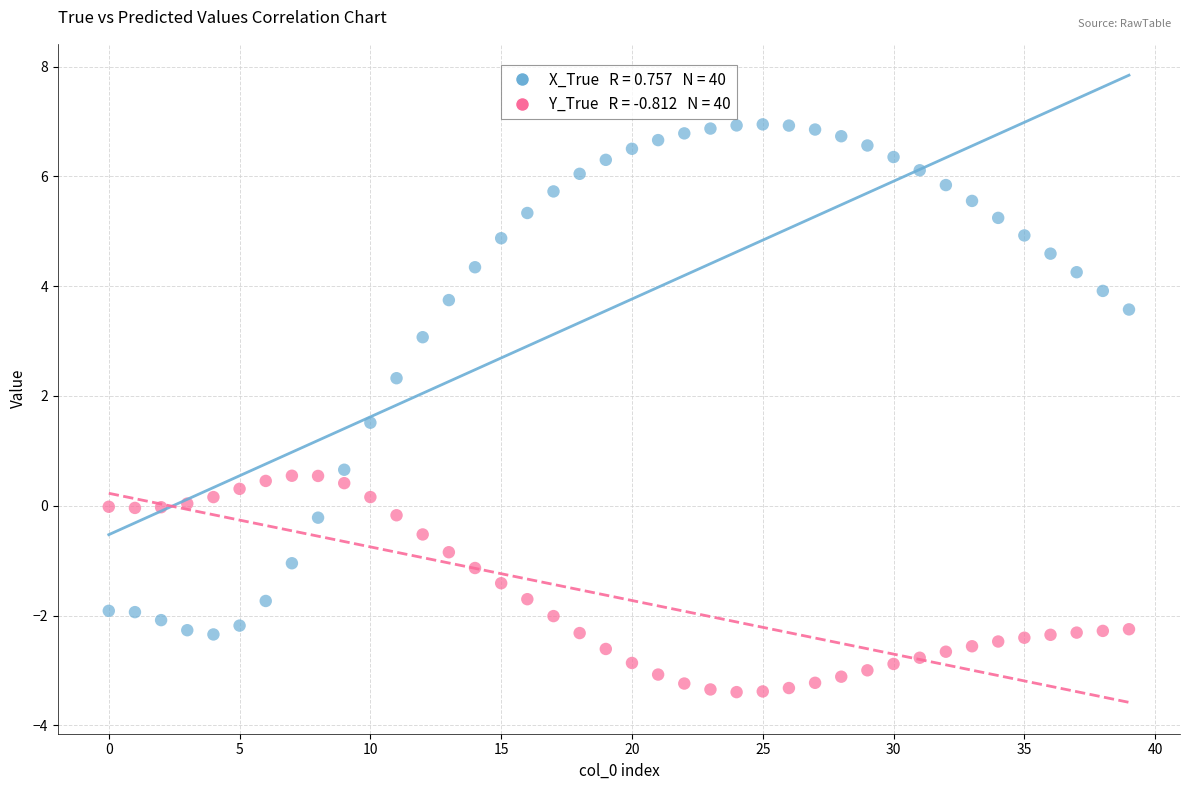

Across all data points, what is the range of Y values (max minus min)?

10.3